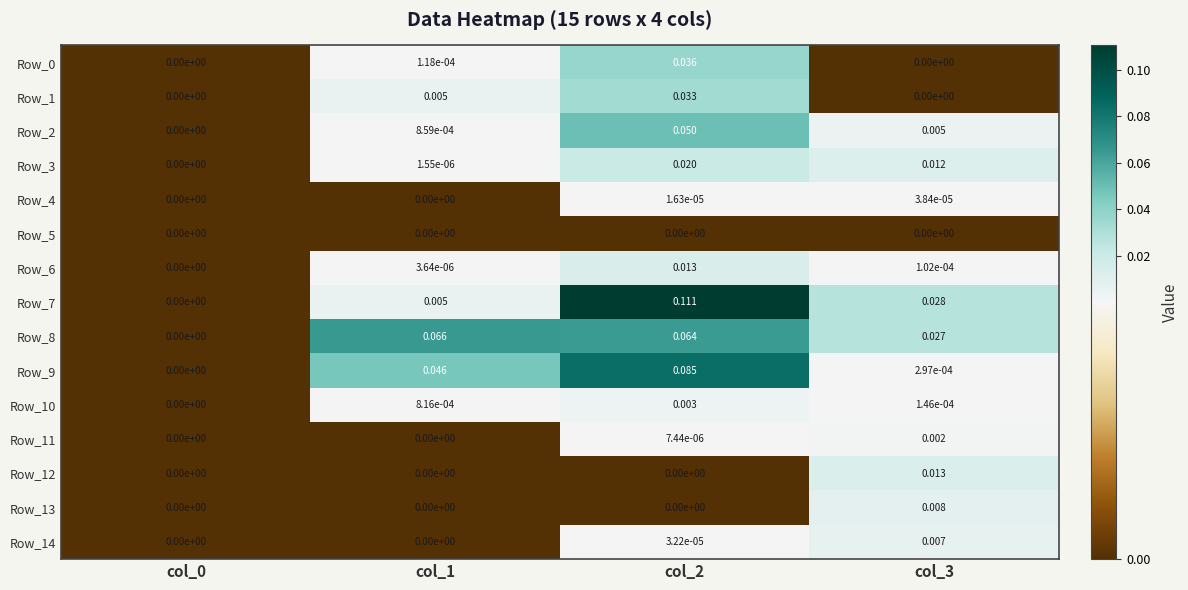

How many distinct data groups are displayed?

15